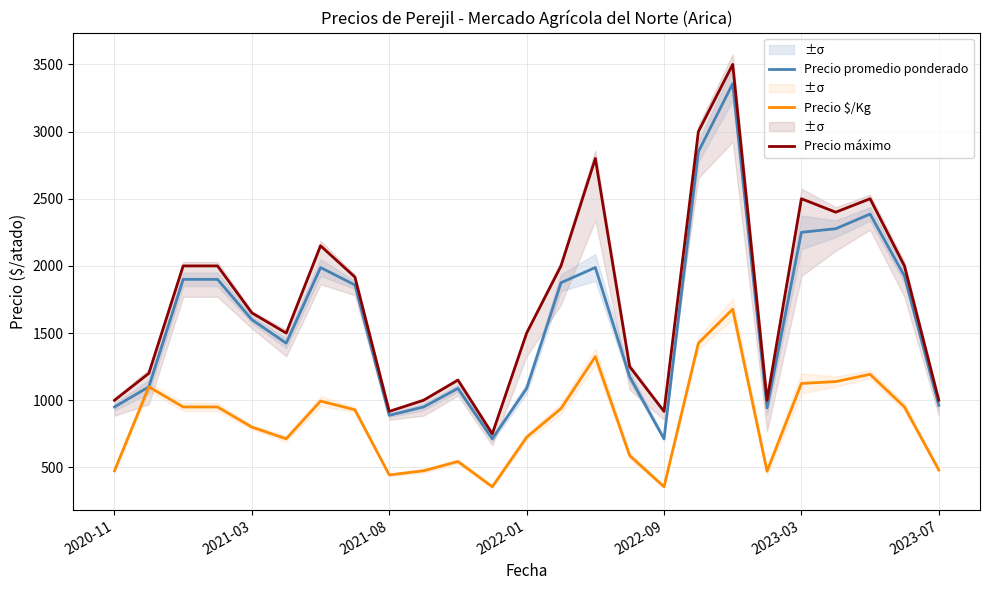

Which category has the lowest value in the Precio promedio ponderado series?

11